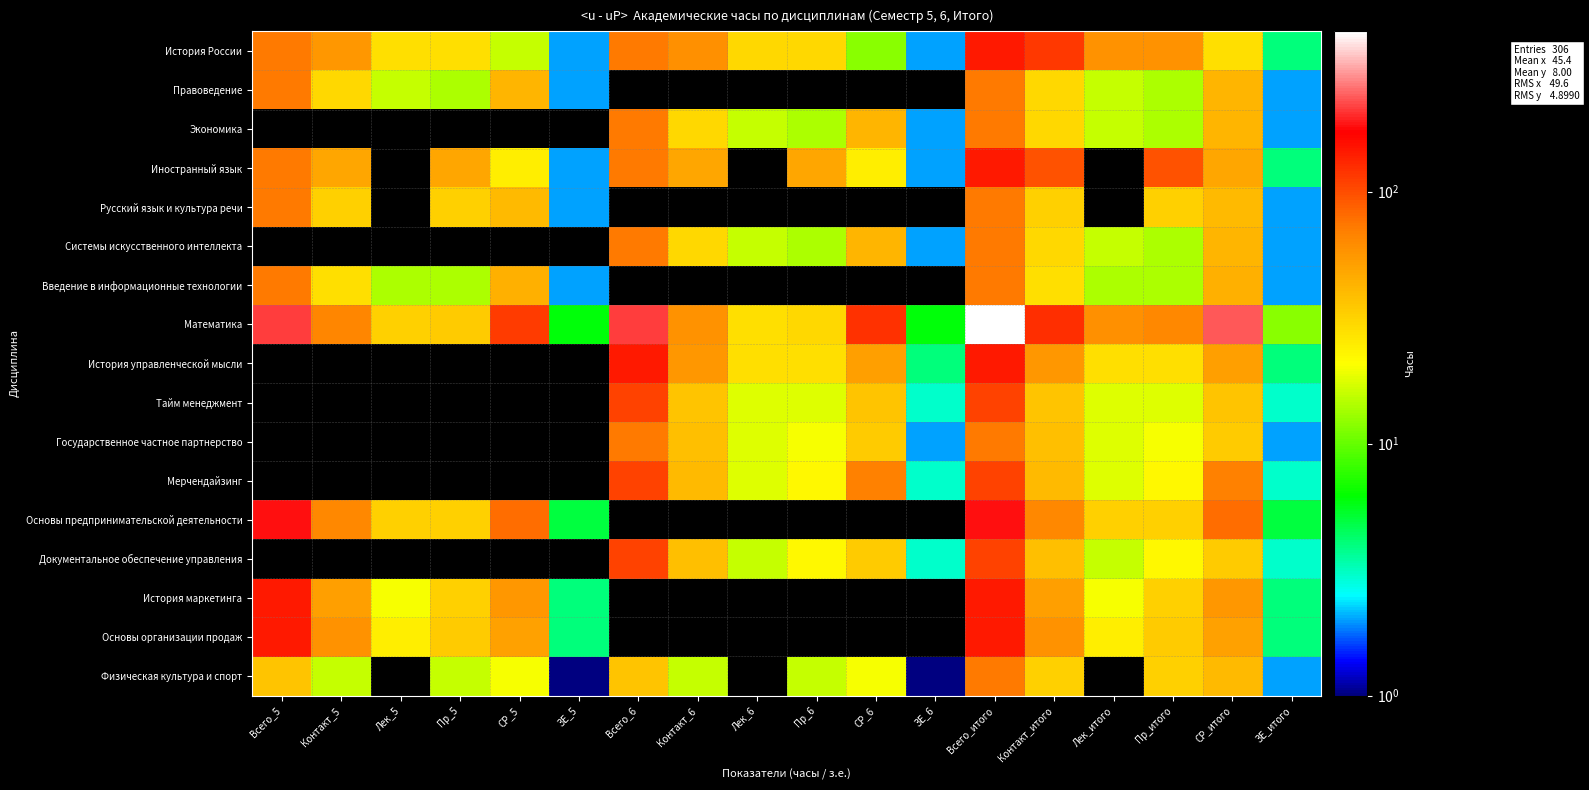

Which has a higher value, Лек_6 or Пр_итого?

Пр_итого